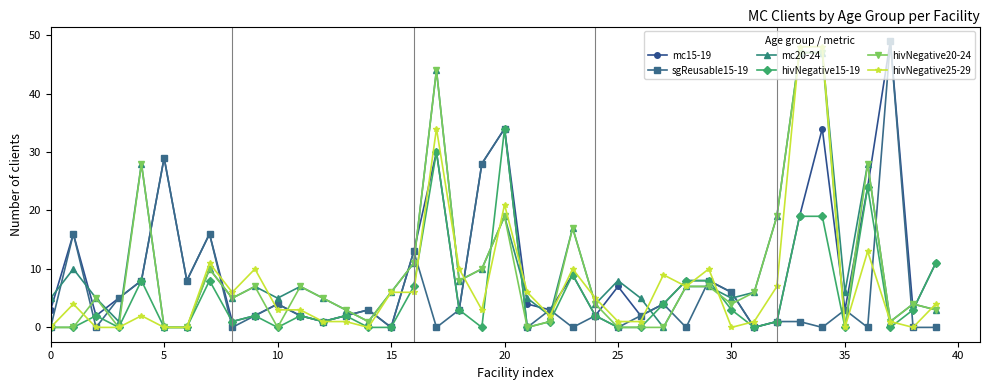

What is the value of the mc15-19 point at the 12th from the left?

2